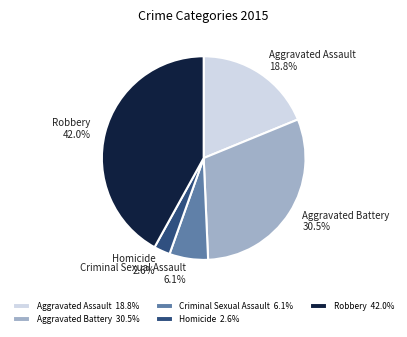

Which has a higher value, Robbery or Aggravated Battery?

Robbery